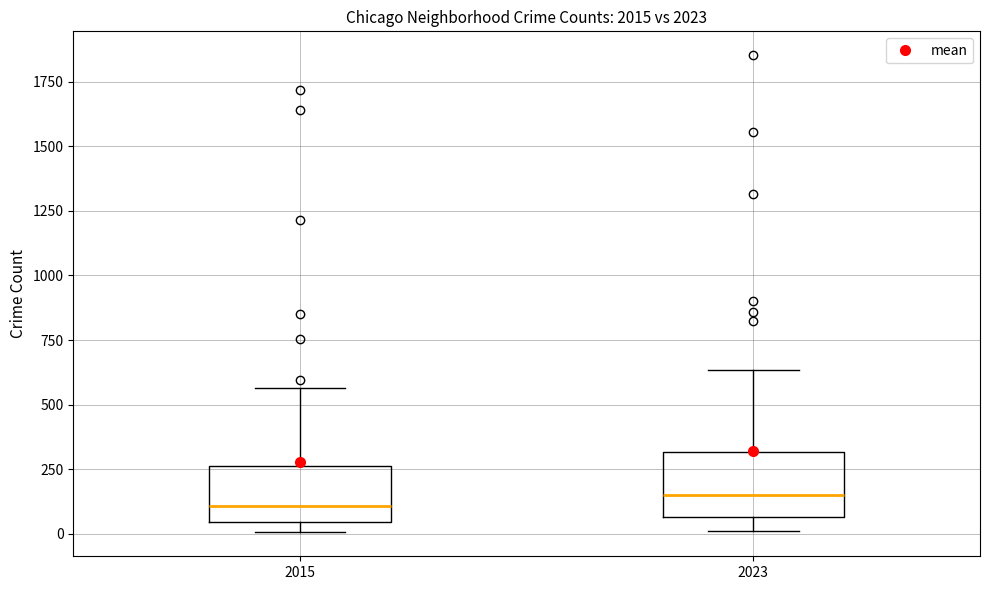

Reading left to right, transcribe this box plot: for each box, give where its median line is, the range the box spans, and where its two whiskers end, as read against the y-axis. The values are not printed on the chart, so give them approximately, as read against the axis.

2015: median 100, box 50 to 250, whiskers 0 to 550
2023: median 150, box 50 to 300, whiskers 0 to 650